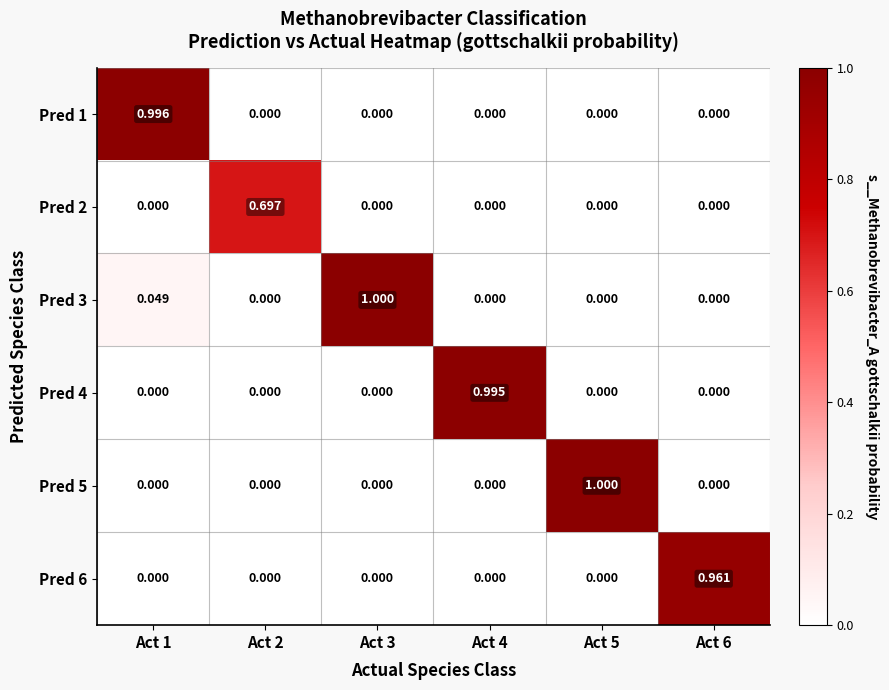

Count the number of data series in this chart.

6